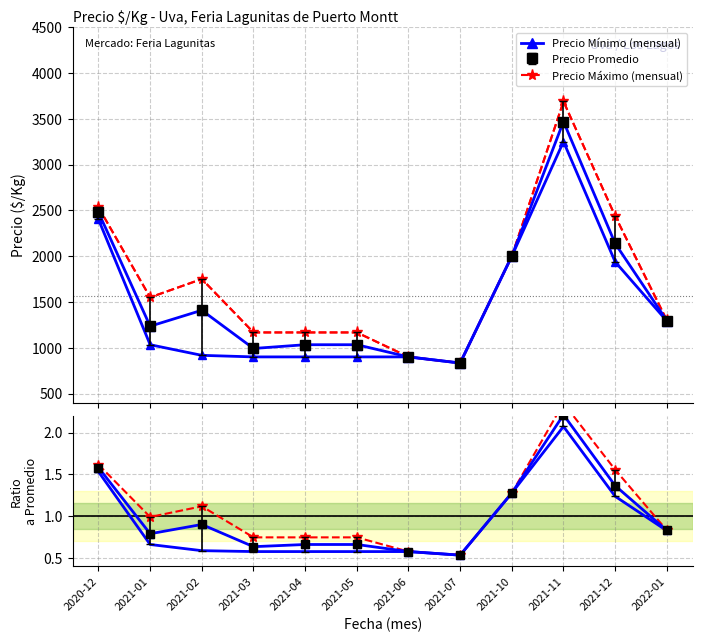

What is the label of the 8th point from the left?

2021-07